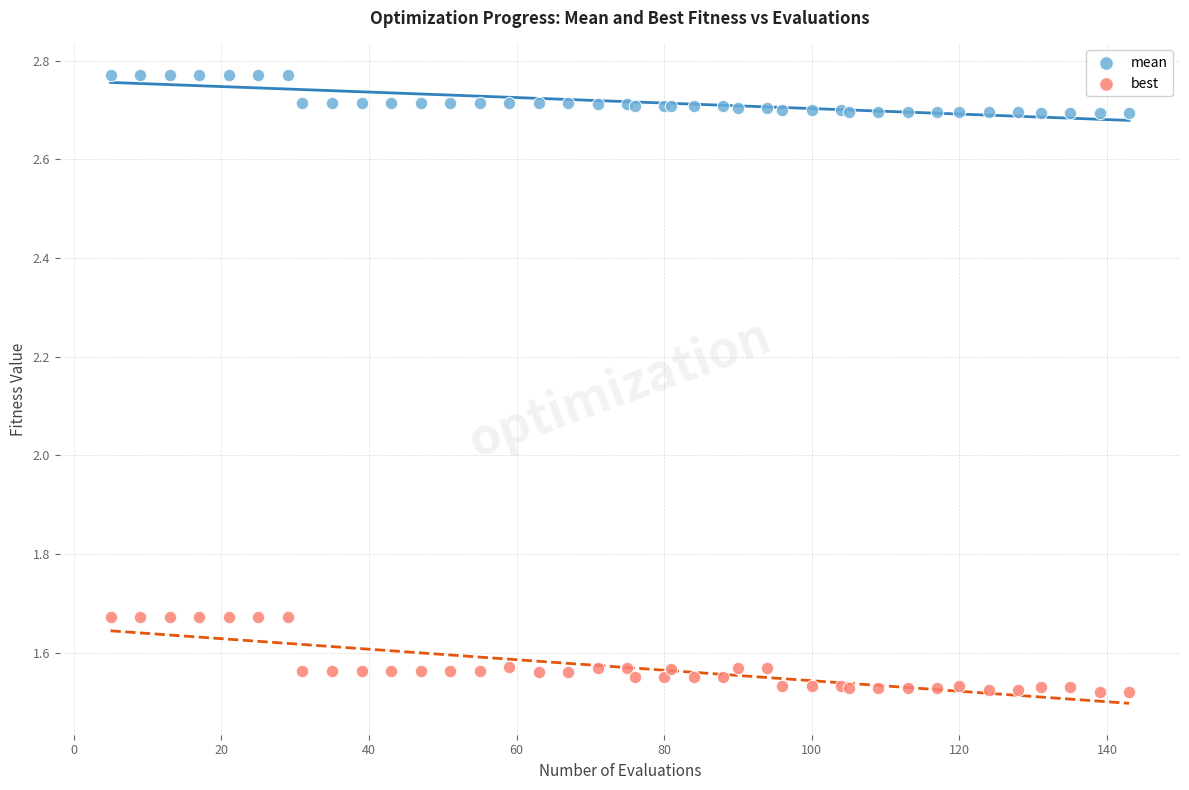

What are all the series names shown in the legend?

mean, best